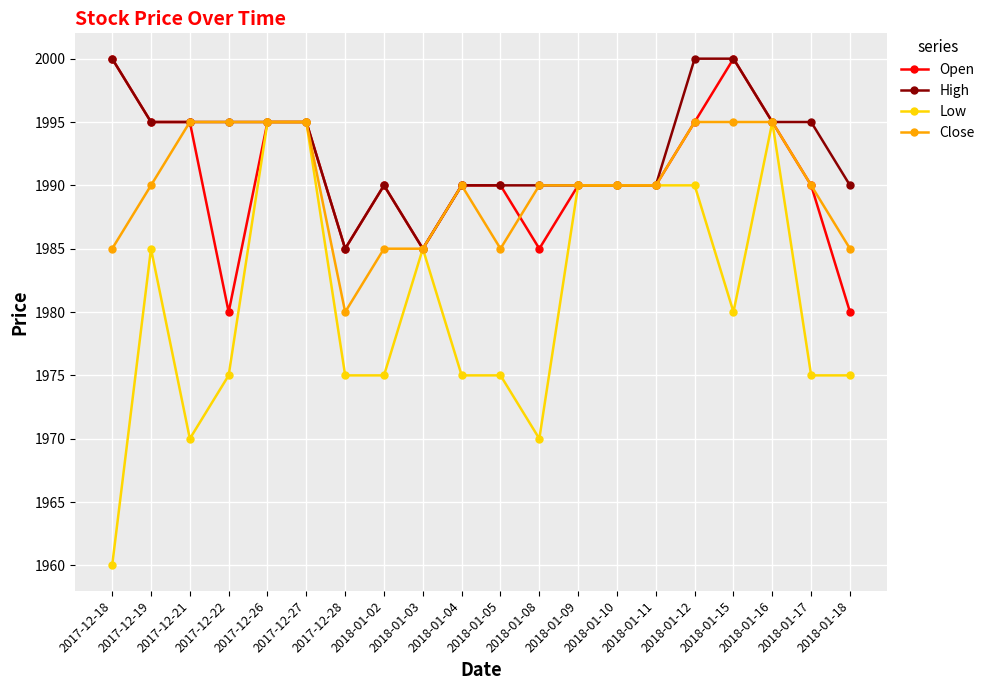

Reading left to right, extract all data points from this chart.

Open: 2000	1995	1995	1980	1995	1995	1985	1990	1985	1990	1990	1985	1990	1990	1990	1995	2000	1995	1990	1980
High: 2000	1995	1995	1995	1995	1995	1985	1990	1985	1990	1990	1990	1990	1990	1990	2000	2000	1995	1995	1990
Low: 1960	1985	1970	1975	1995	1995	1975	1975	1985	1975	1975	1970	1990	1990	1990	1990	1980	1995	1975	1975
Close: 1985	1990	1995	1995	1995	1995	1980	1985	1985	1990	1985	1990	1990	1990	1990	1995	1995	1995	1990	1985